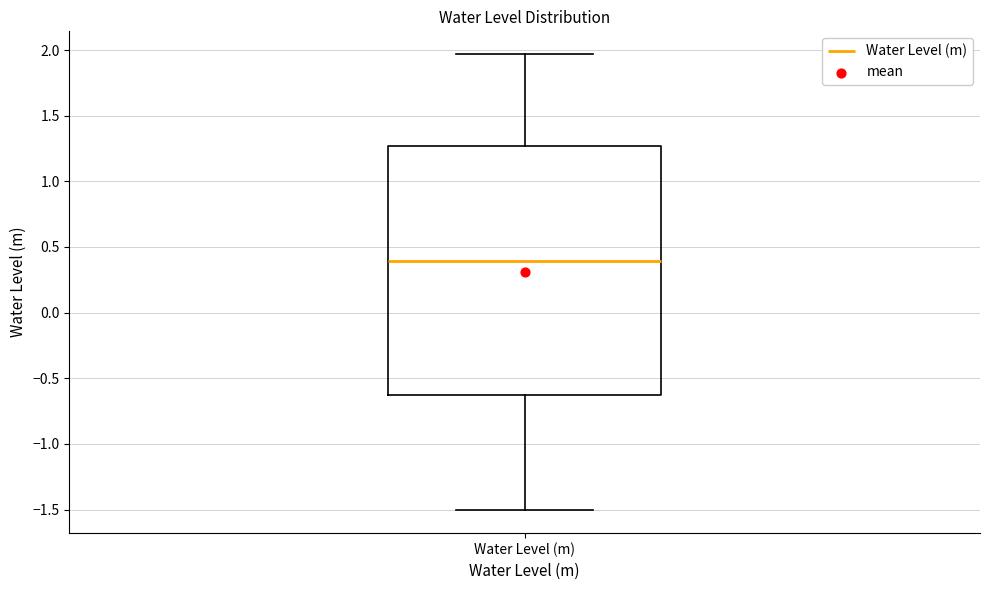

Read this box plot against the y-axis: the position of the median line, the range covered by the box, and the ends of both whiskers. The values are not printed on the chart, so give them approximately, as read against the axis.

median 0.40, box -0.65 to 1.25, whiskers -1.50 to 1.95